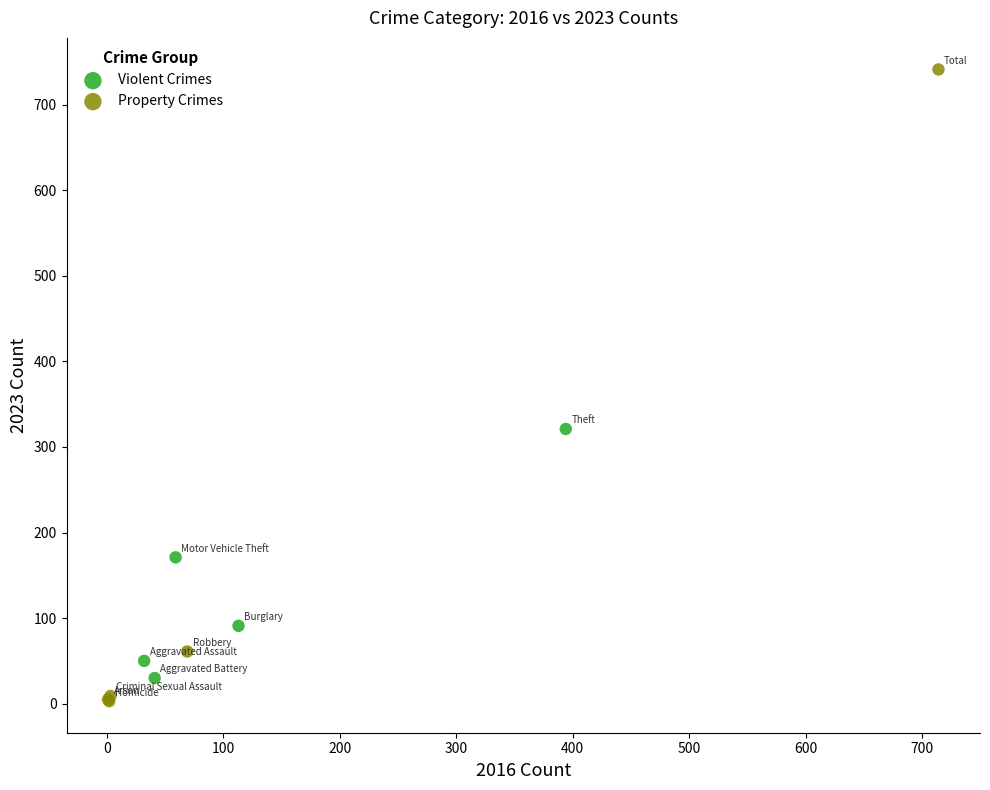

Which series contains the highest Y value?

Property Crimes